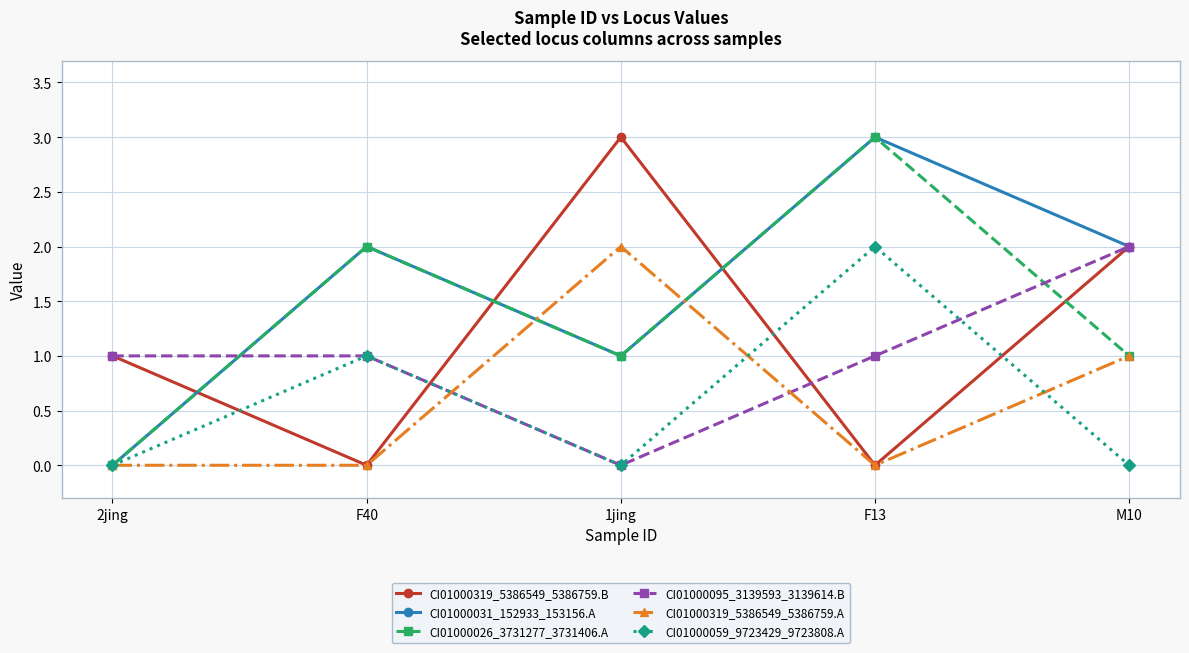

How many interior local peaks does the CI01000031_152933_153156.A series have?

2